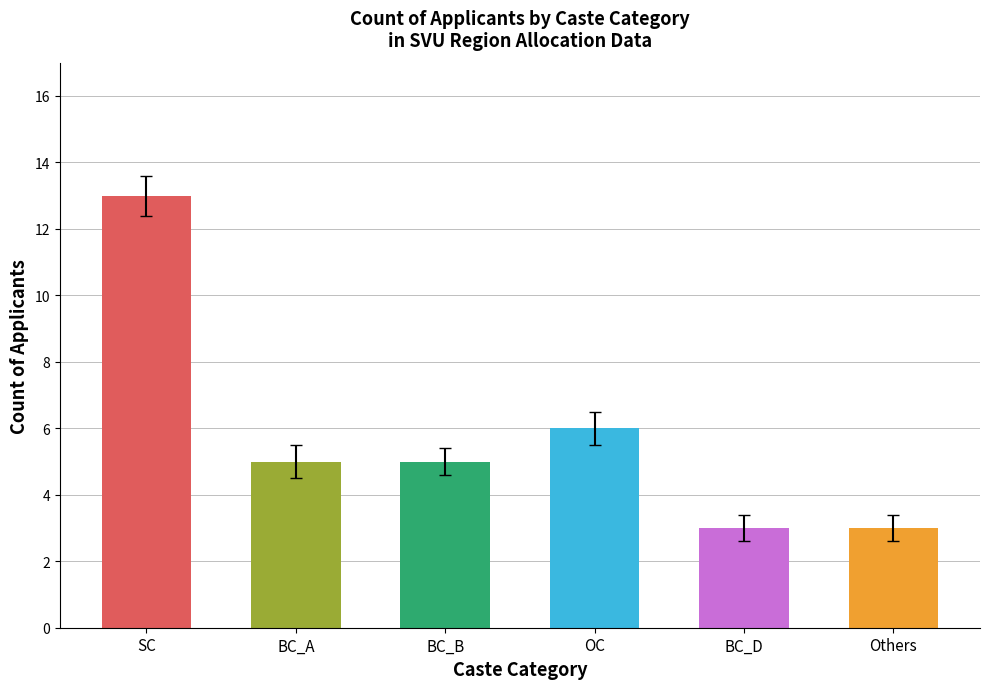

Which label corresponds to the largest value in the chart?

SC